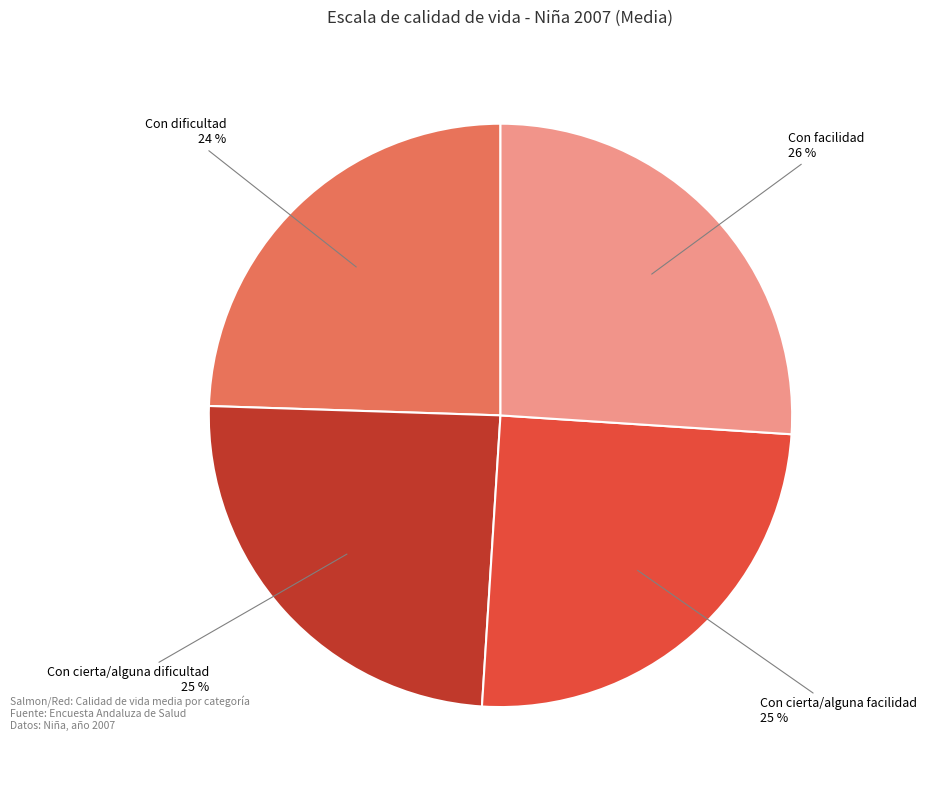

Count the number of slices in the pie.

4